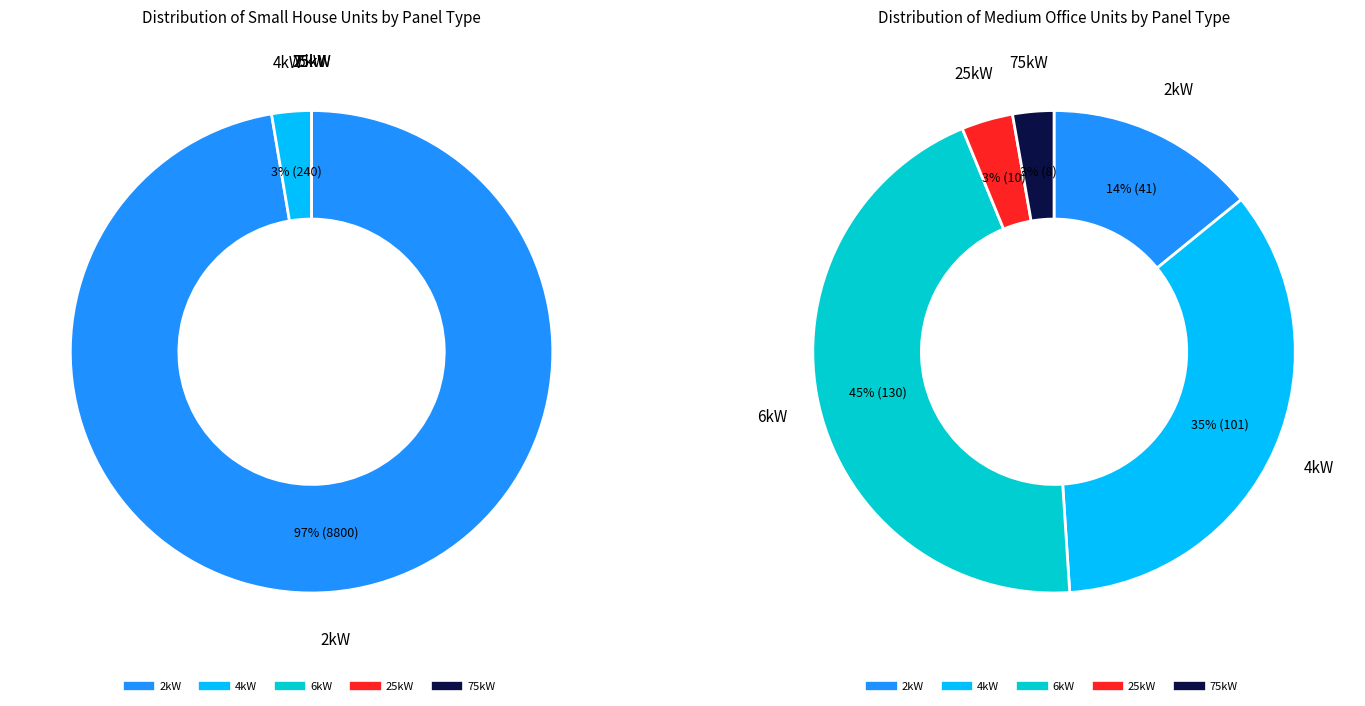

Which series changed the most between 6kW_SW and 25kW_S?

Medium Office